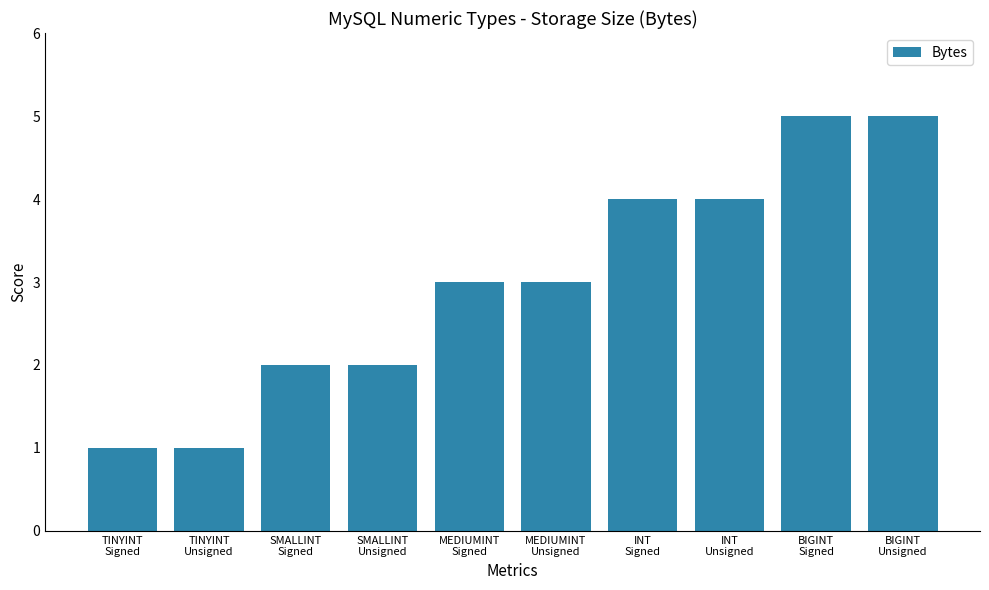

True or false: the data shows 2 at SMALLINT
Unsigned.

True